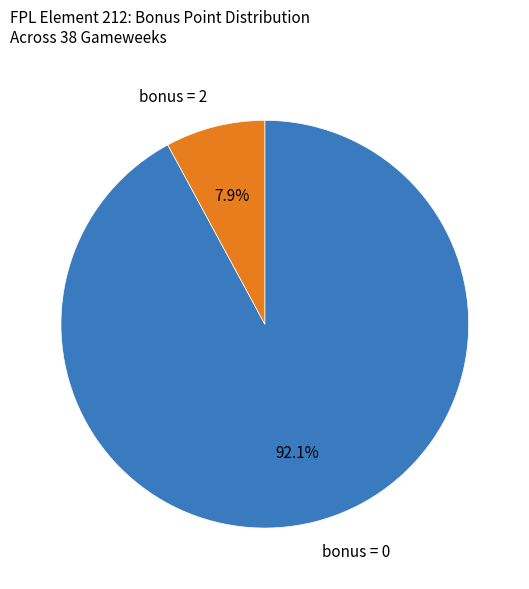

Which slice is the largest?

0 bonus